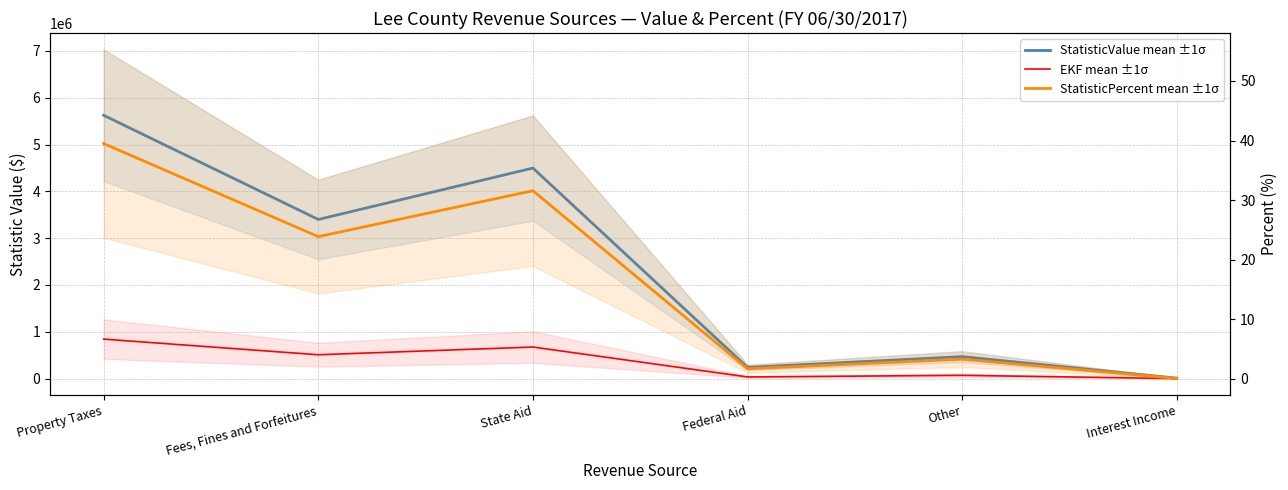

What is the label of the 6th point from the left?

Interest Income